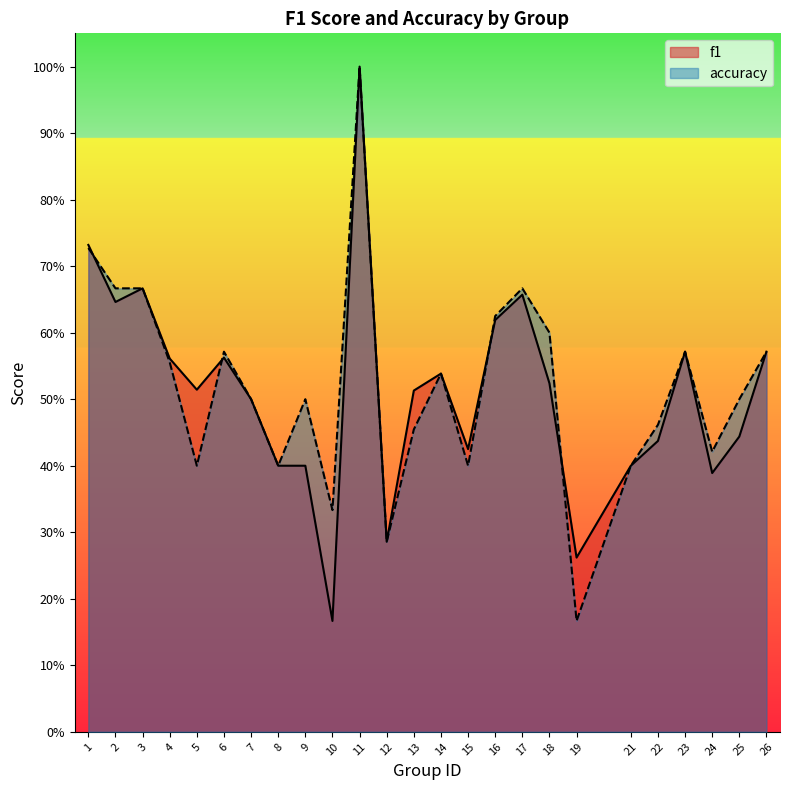

In accuracy, how many points are lower than both neighbors (excluding endpoints)?

7